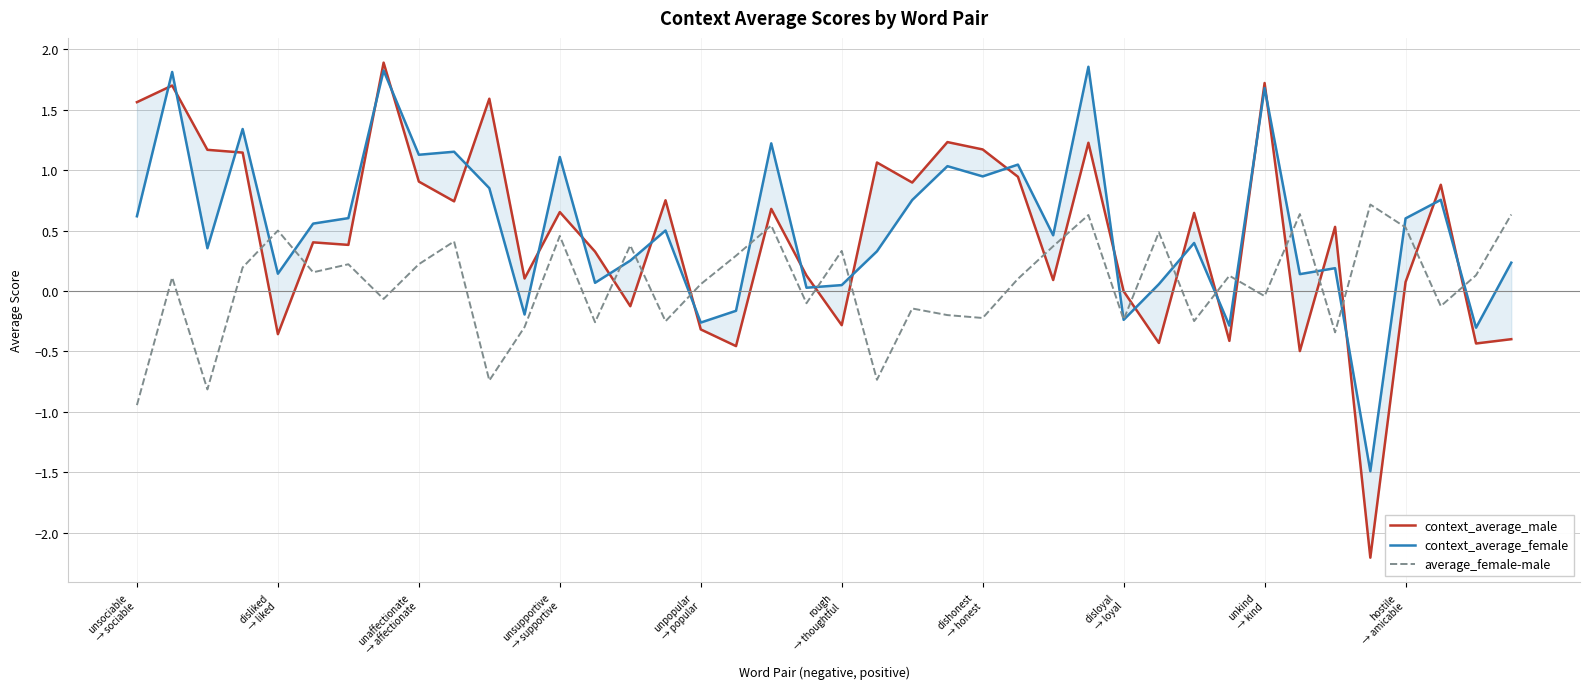

Reading right to left, list all the values displayed in this chart.

context_average_male: -0.4	-0.4	0.9	0.1	-2.2	0.5	-0.5	1.7	-0.4	0.6	-0.4	-0.0	1.2	0.1	0.9	1.2	1.2	0.9	1.1	-0.3	0.1	0.7	-0.5	-0.3	0.8	-0.1	0.3	0.7	0.1	1.6	0.7	0.9	1.9	0.4	0.4	-0.4	1.1	1.2	1.7	1.6
context_average_female: 0.2	-0.3	0.8	0.6	-1.5	0.2	0.1	1.7	-0.3	0.4	0.1	-0.2	1.9	0.5	1.0	0.9	1.0	0.8	0.3	0.0	0.0	1.2	-0.2	-0.3	0.5	0.3	0.1	1.1	-0.2	0.9	1.2	1.1	1.8	0.6	0.6	0.1	1.3	0.4	1.8	0.6
average_female-male: 0.6	0.1	-0.1	0.5	0.7	-0.3	0.6	-0.0	0.1	-0.2	0.5	-0.2	0.6	0.4	0.1	-0.2	-0.2	-0.1	-0.7	0.3	-0.1	0.5	0.3	0.1	-0.3	0.4	-0.3	0.5	-0.3	-0.7	0.4	0.2	-0.1	0.2	0.2	0.5	0.2	-0.8	0.1	-0.9